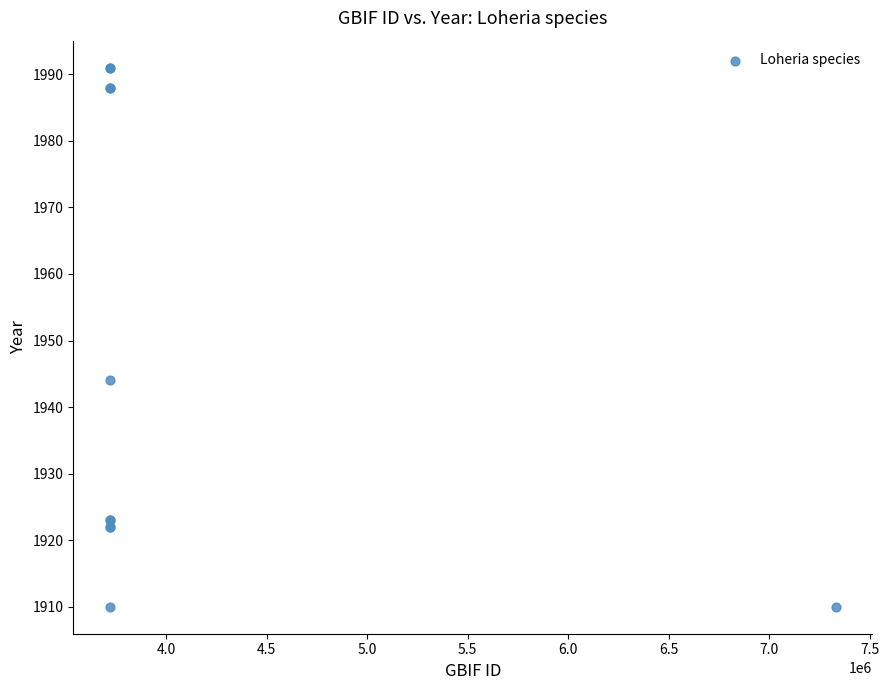

What Y value in the scatter plot is closest to 1950?

1944